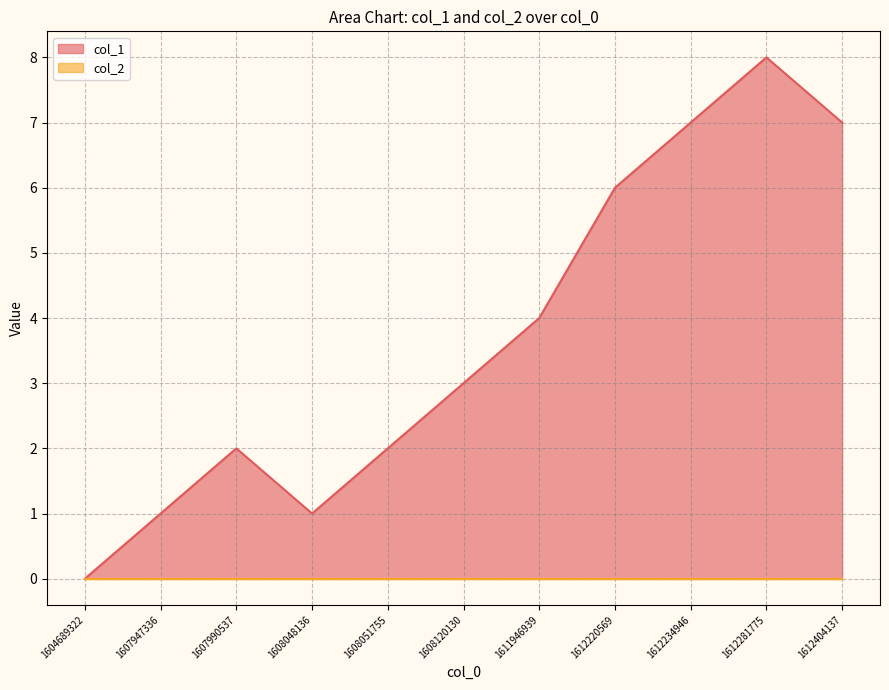

What is the ratio of the value at 1608048136 to the value at 1612234946?

0.1